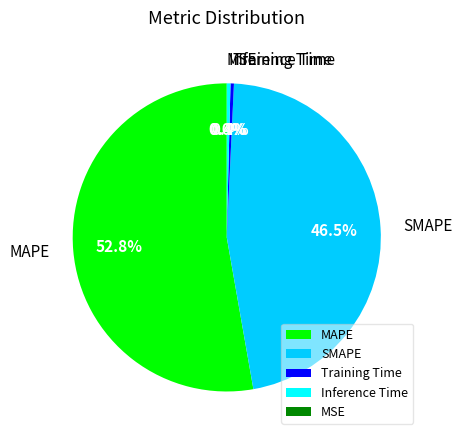

How much of the chart is everything except SMAPE?

53.5%